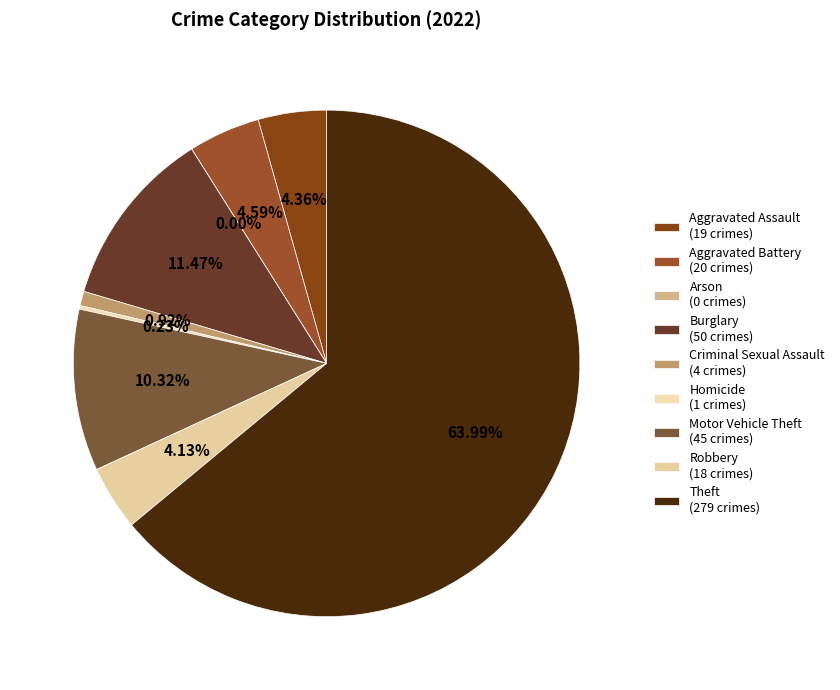

True or false: Motor Vehicle Theft accounts for 10% of the total.

True